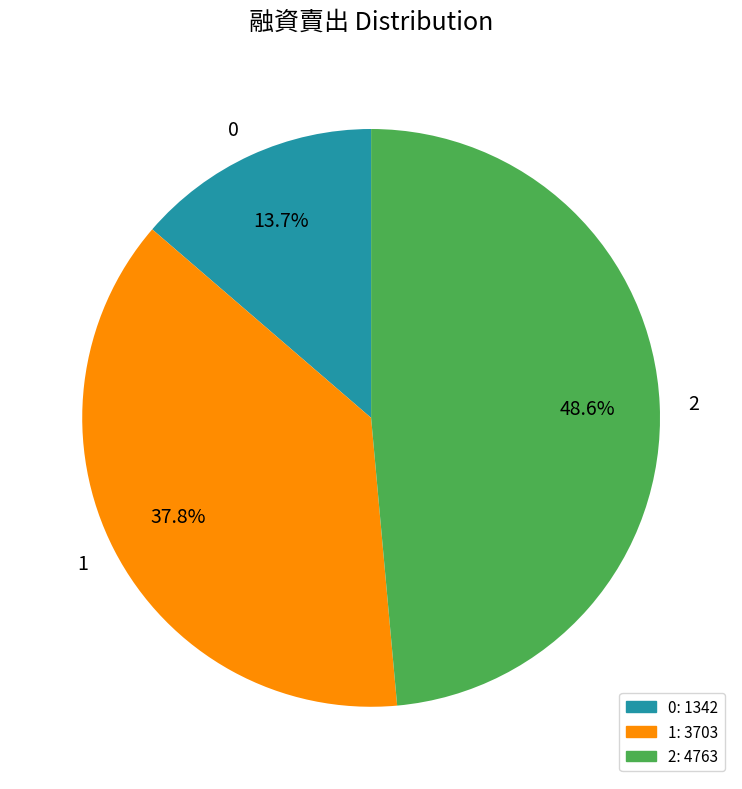

To the nearest percent, what portion does 2 represent?

49%